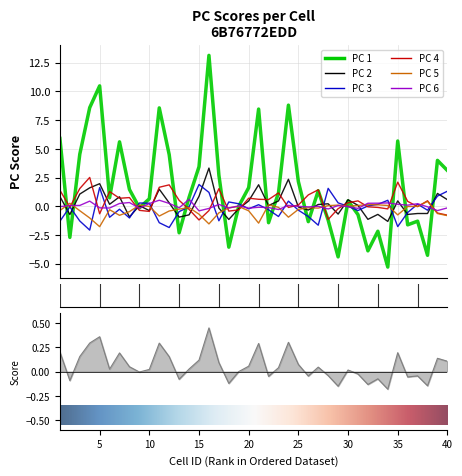

What is the total value across all series at 33?

-2.4